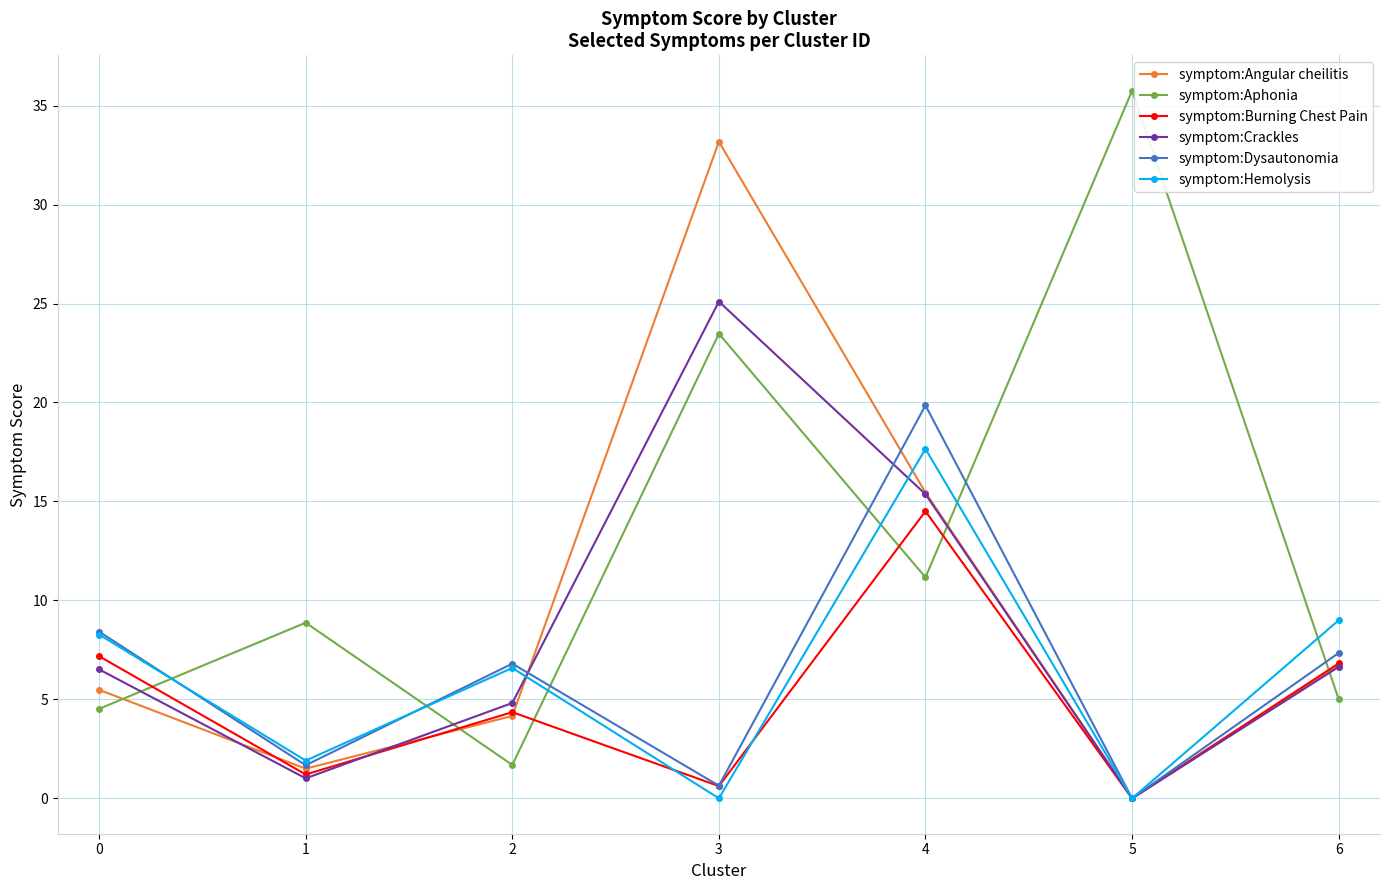

What are all the series names shown in the legend?

symptom:Angular cheilitis, symptom:Aphonia, symptom:Burning Chest Pain, symptom:Crackles, symptom:Dysautonomia, symptom:Hemolysis